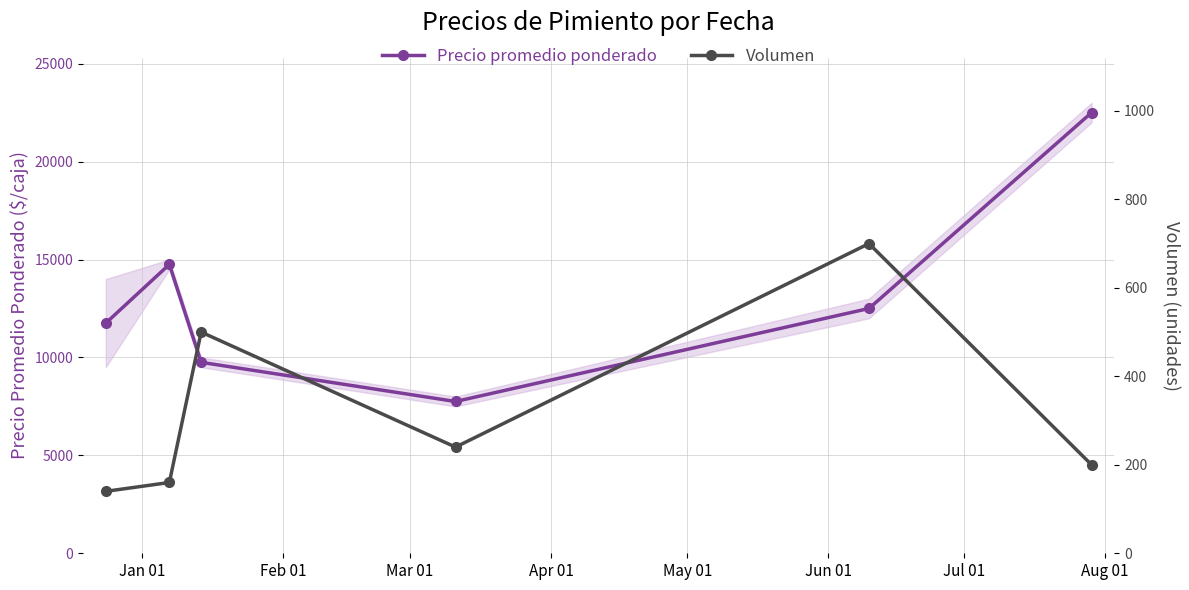

What is the average value of the Precio promedio ponderado series?

13167